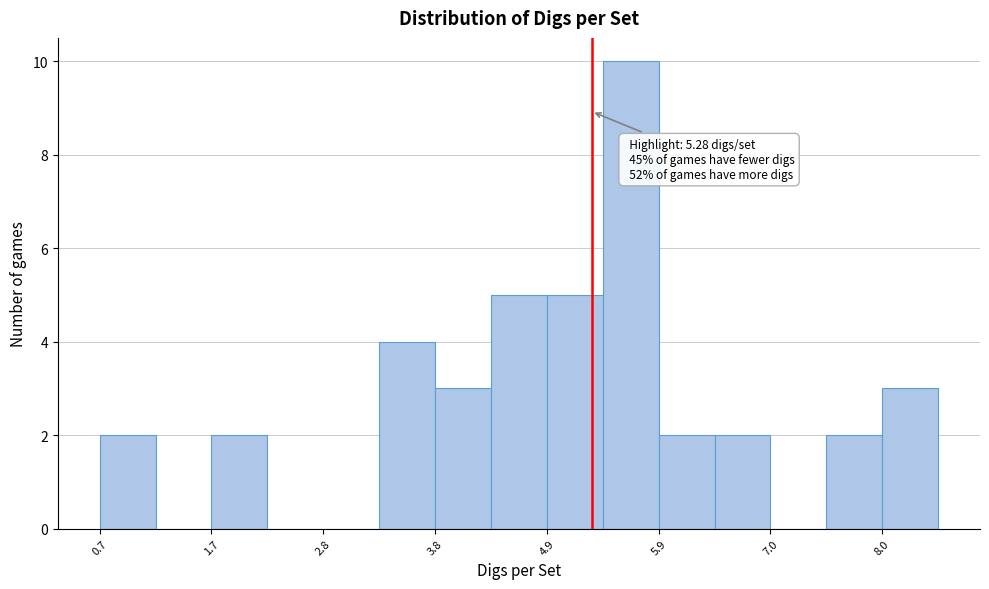

Around what value on the x-axis is the tallest bar? Give the approximate position of its centre, as read against the axis.

5.6